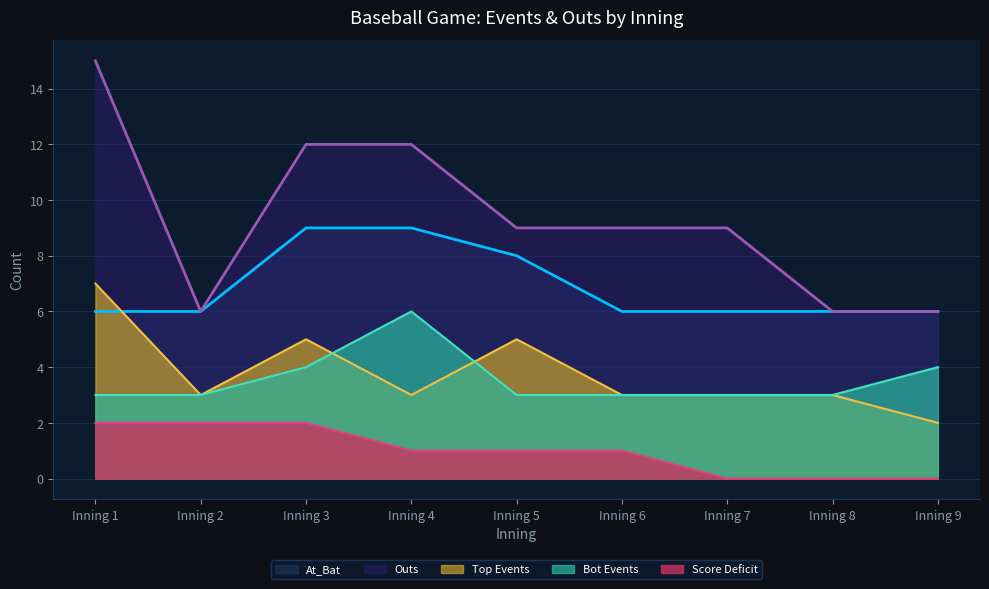

Which category has the lowest value in the Bot Events series?

Inning 1